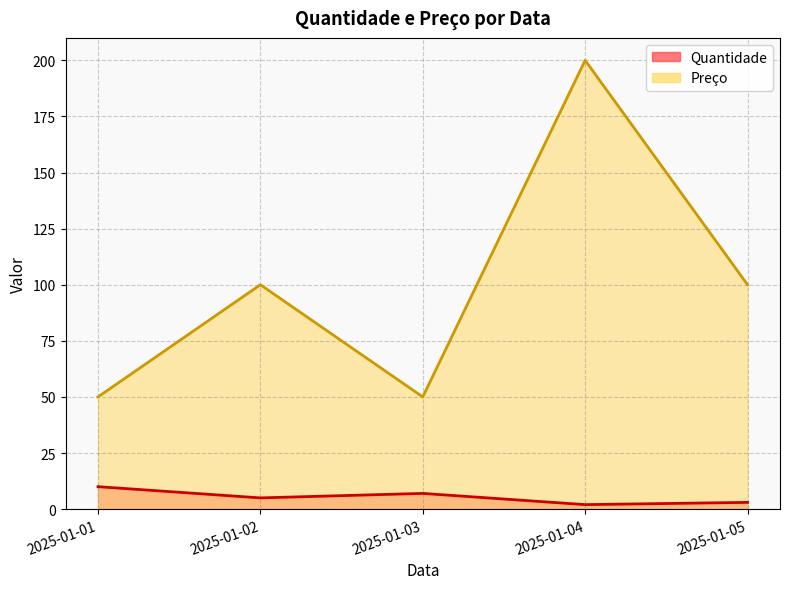

Where does the Quantidade series first go above 5?

2025-01-01